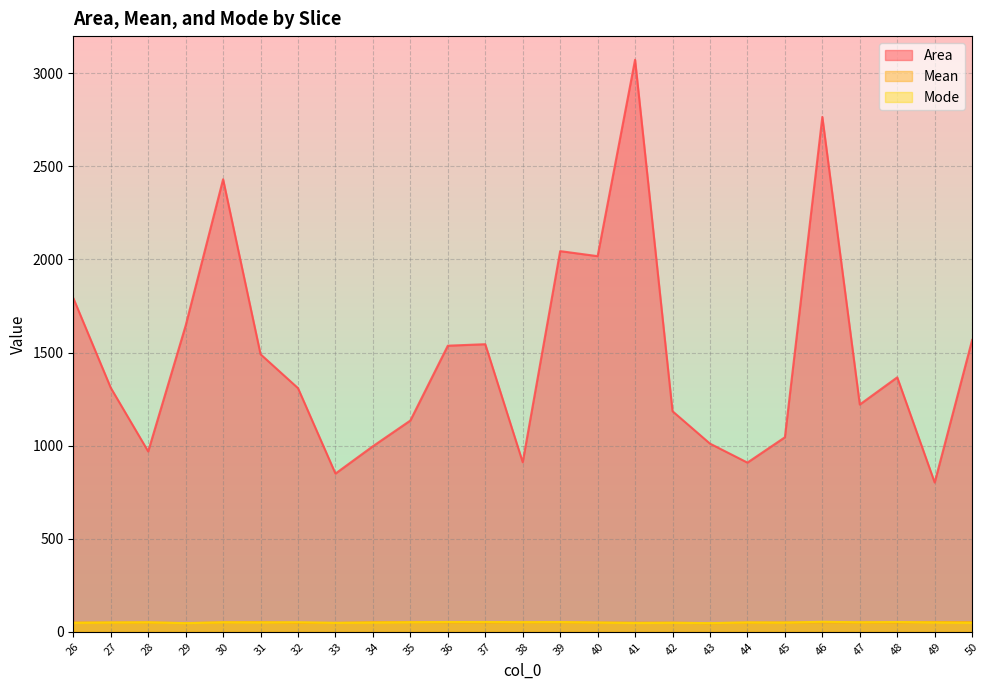

Rank the categories by Mode value from highest to lowest.

46, 36, 37, 48, 39, 38, 32, 35, 47, 30, 28, 44, 31, 49, 27, 40, 34, 45, 50, 42, 26, 33, 41, 43, 29